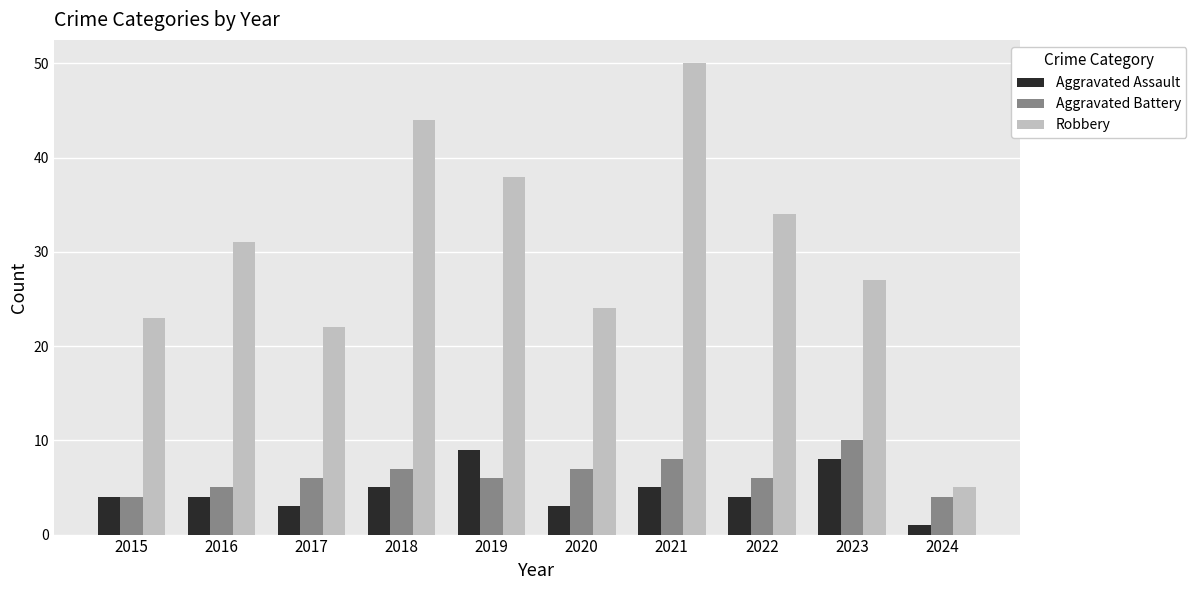

At which category does the chart reach its minimum across all series?

2024